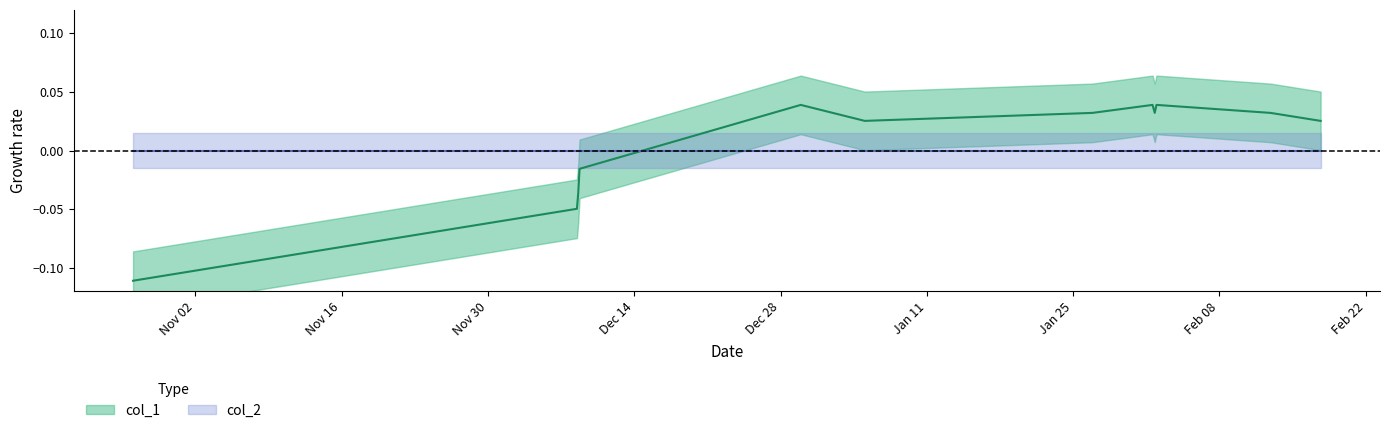

How many values are below zero?

6